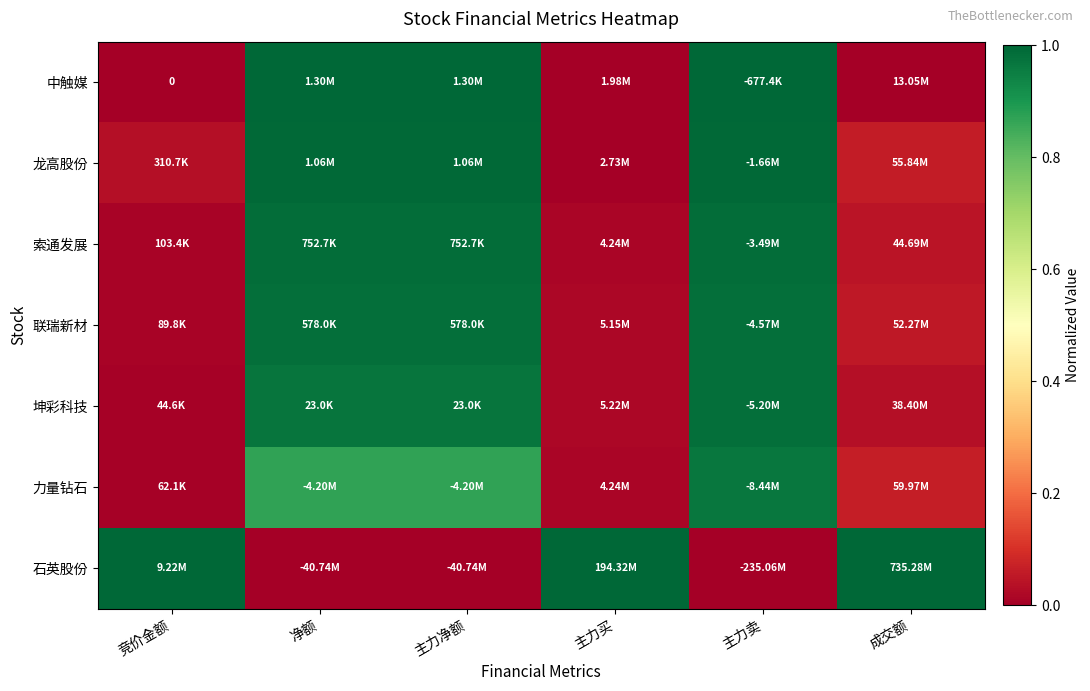

What is the average value of the 索通发展 series?

0.5